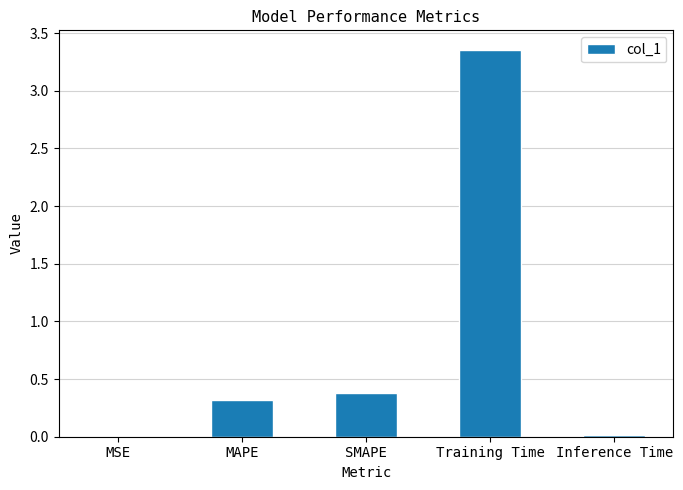

What is the sum of all values?

4.1